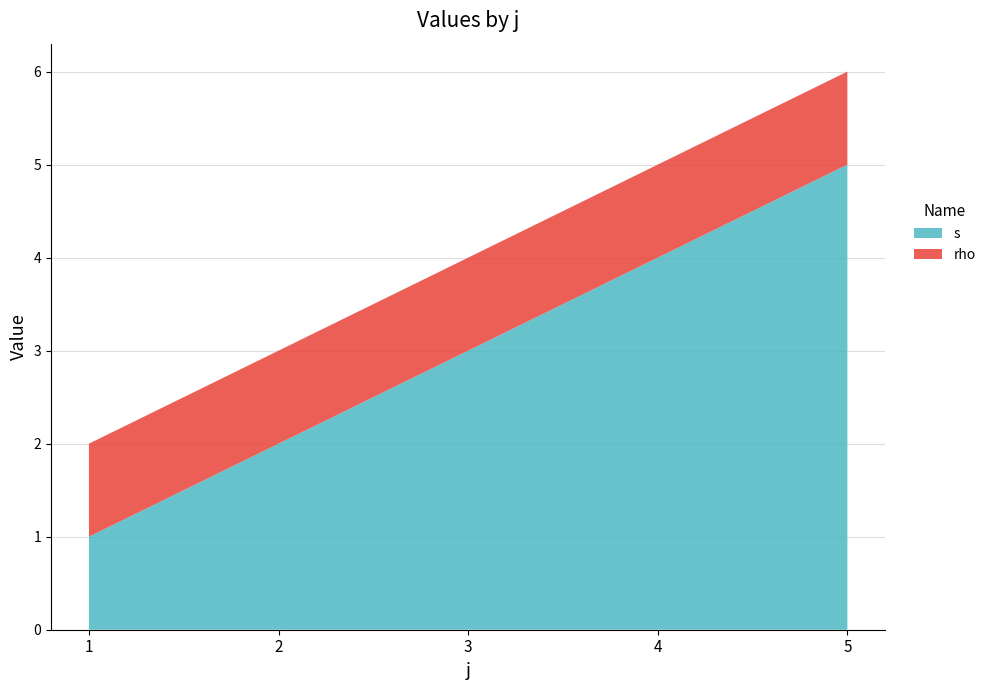

Is it true that s equals 2 at 1?

False